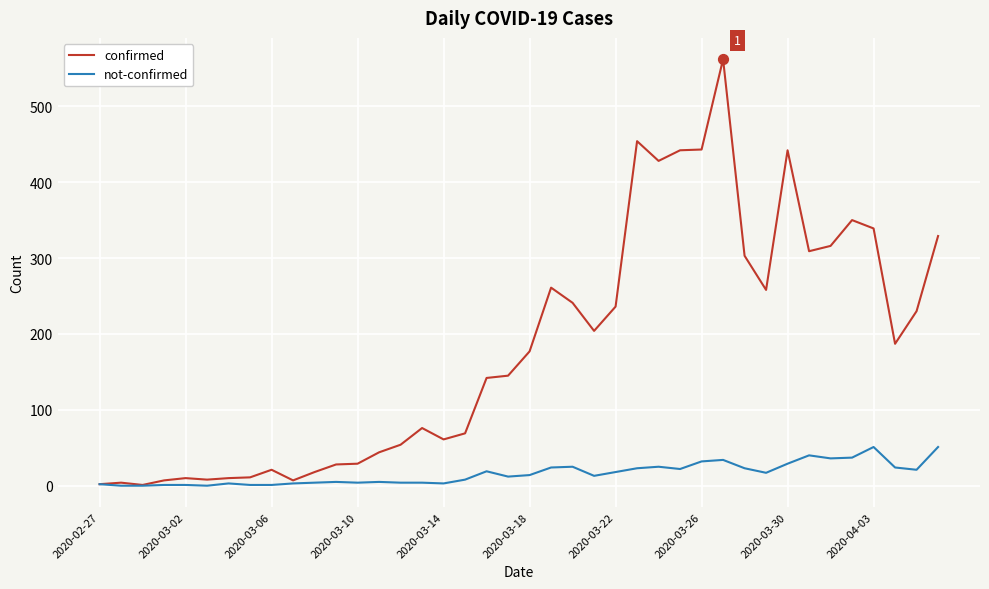

Which series has the largest total across all categories?

confirmed